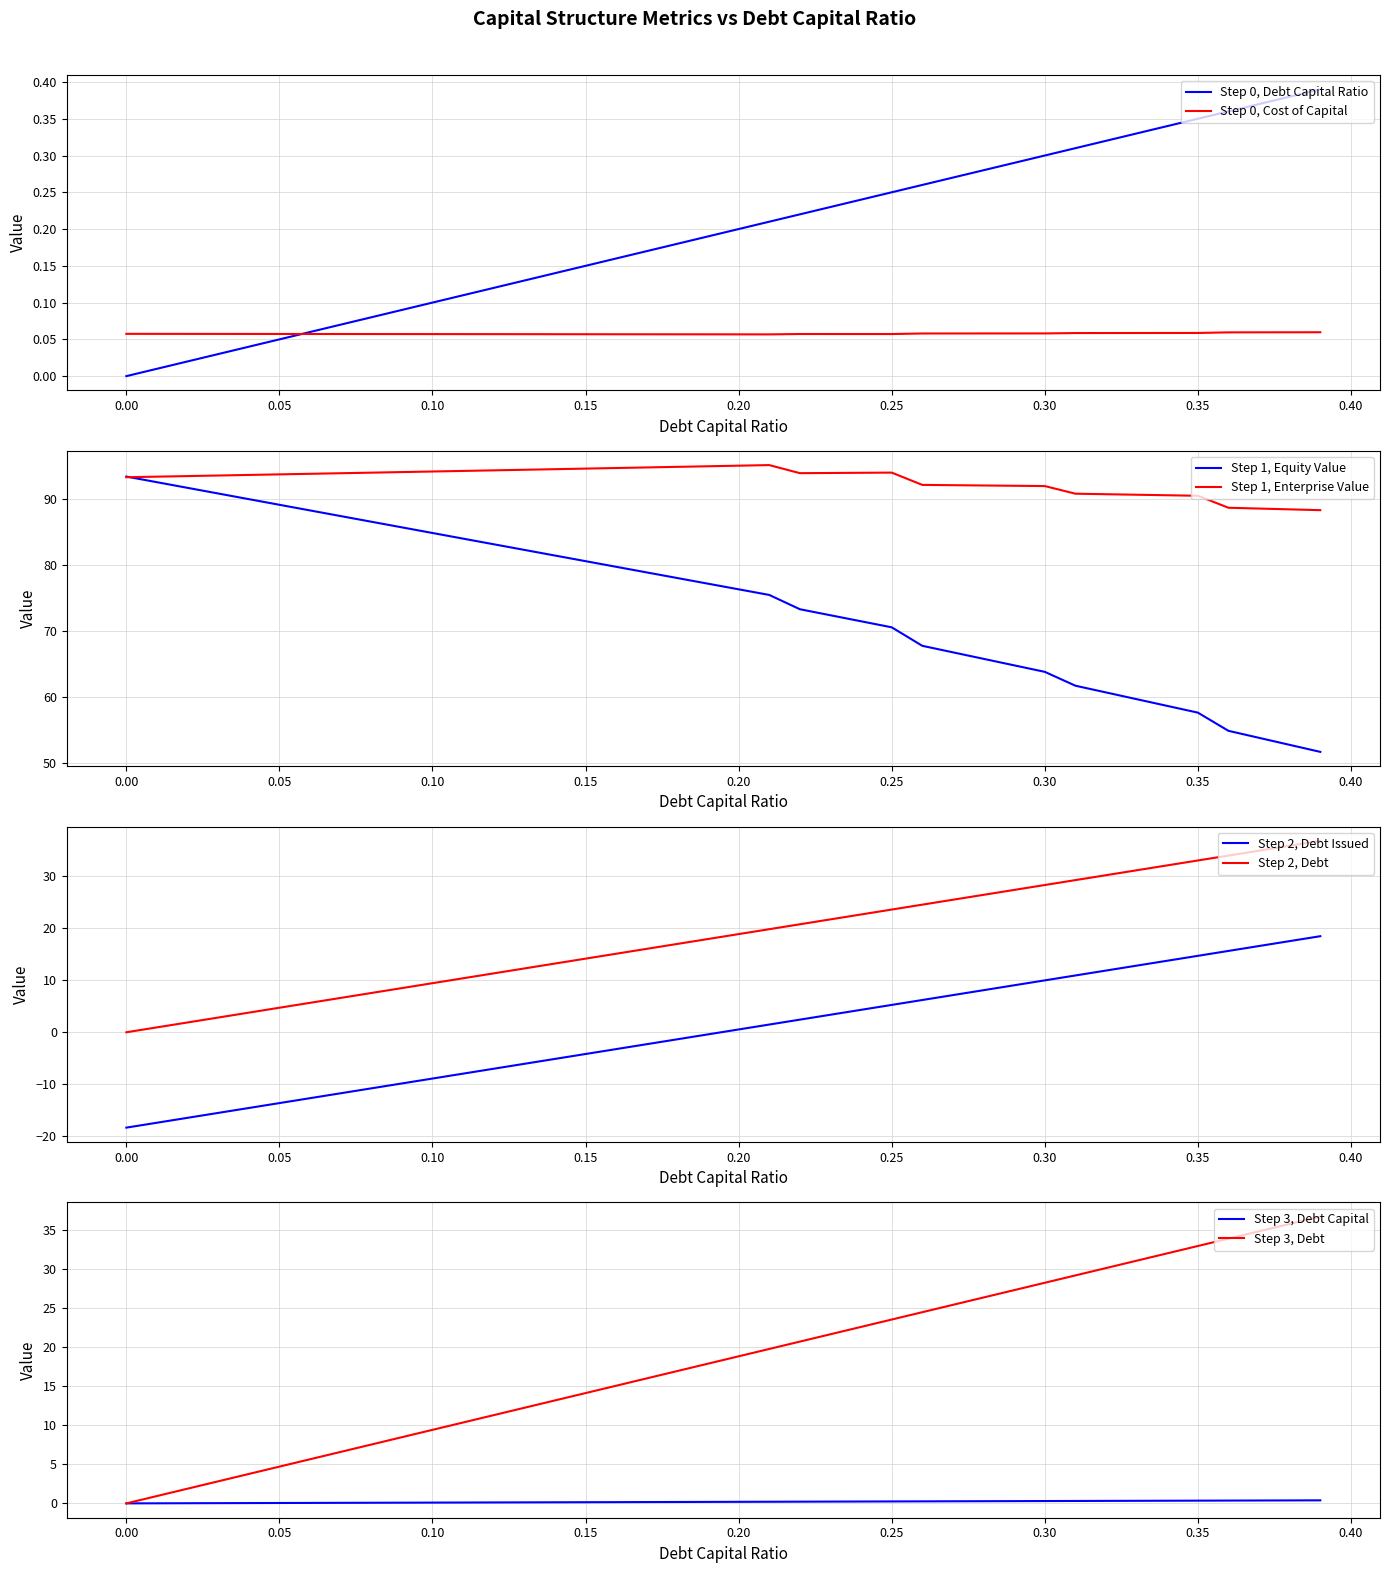

What is the average value of the debt_capital series?

0.1